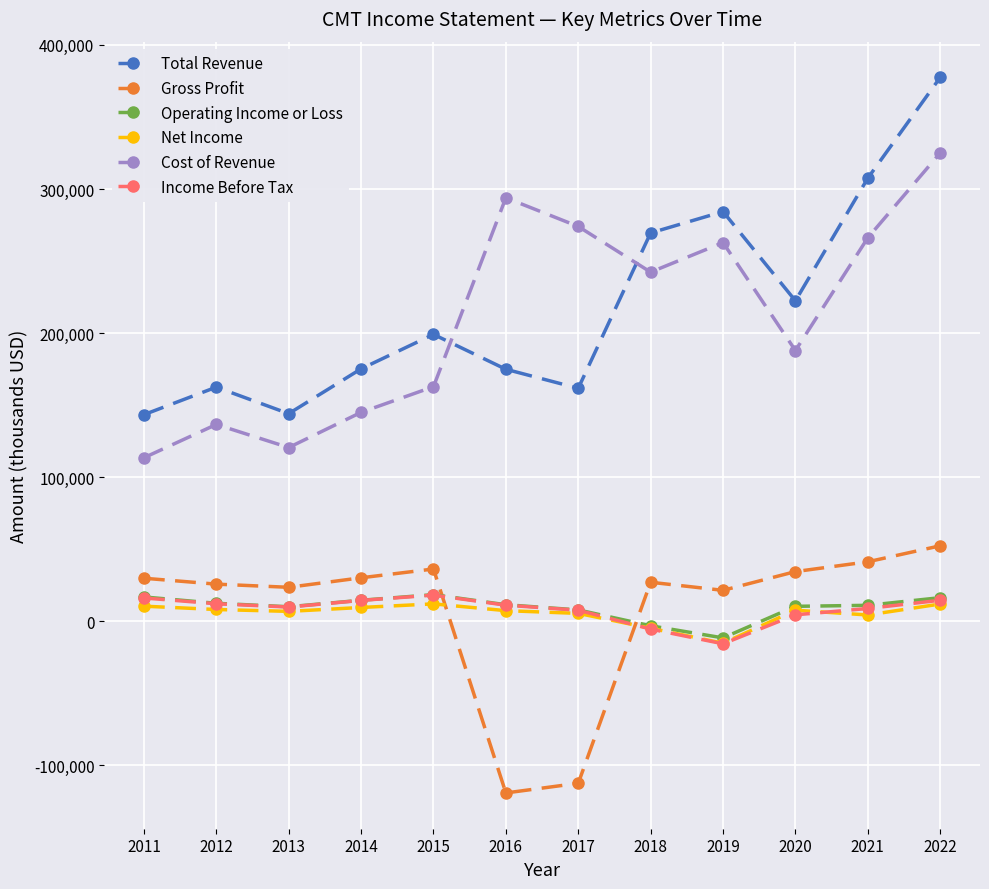

Where is the first local maximum for Cost of Revenue?

2012